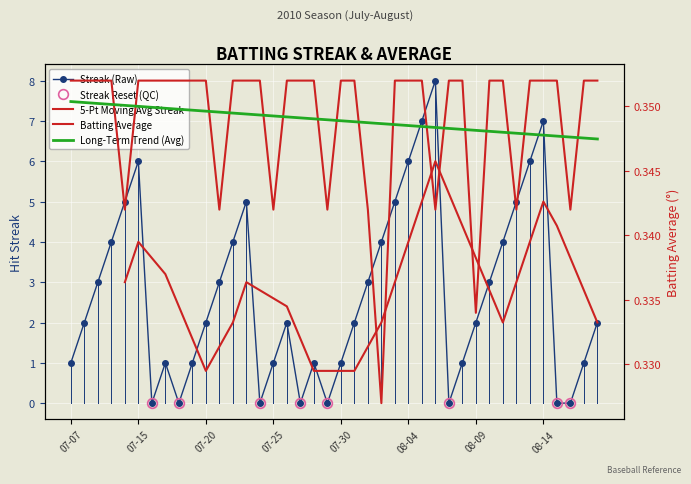

The Batting Average1 series shows 0.3 at 2010-08-12. True or false?

True